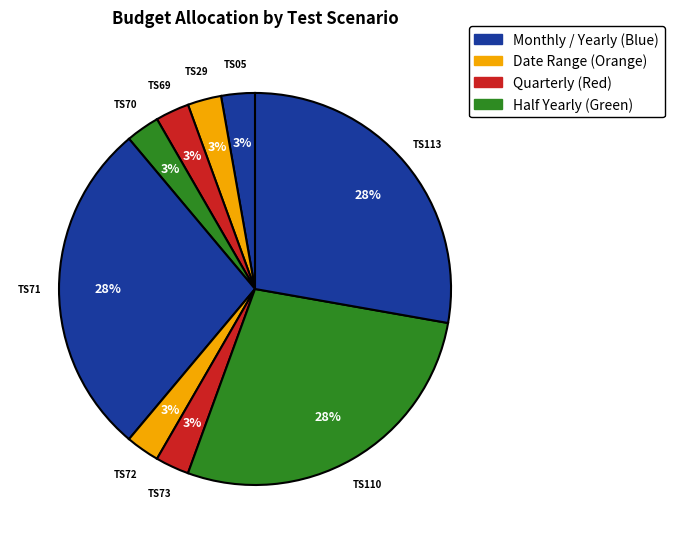

Does any single category account for the majority?

No